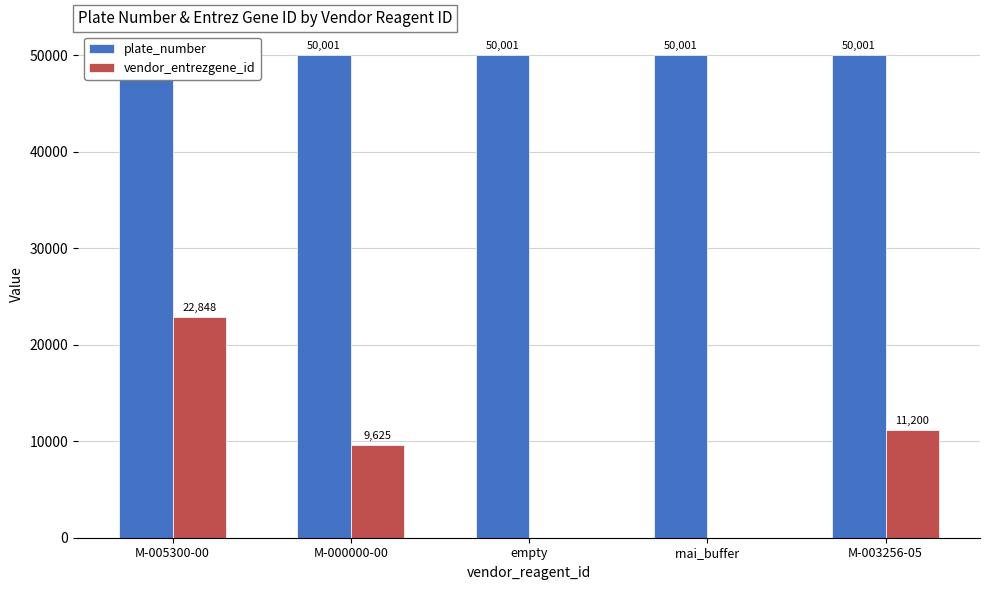

Rank the categories by plate_number value from lowest to highest.

M-005300-00, M-000000-00, empty, rnai_buffer, M-003256-05